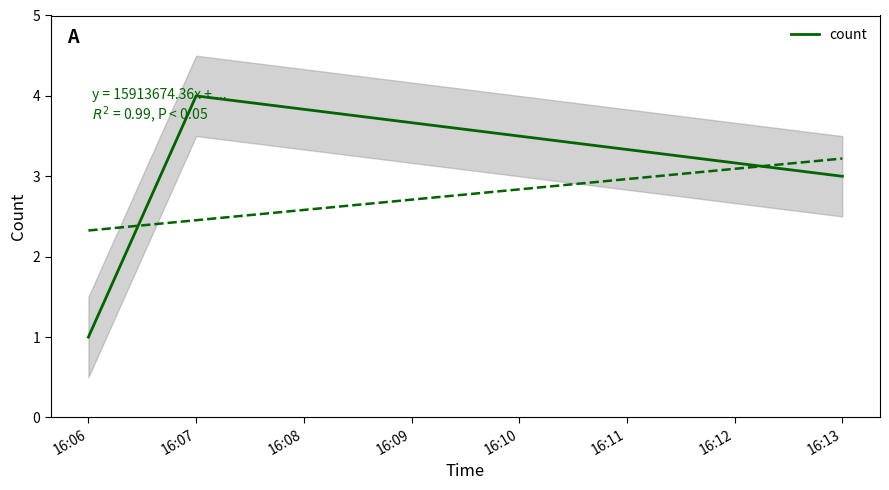

What is the difference between the maximum and minimum values?

3